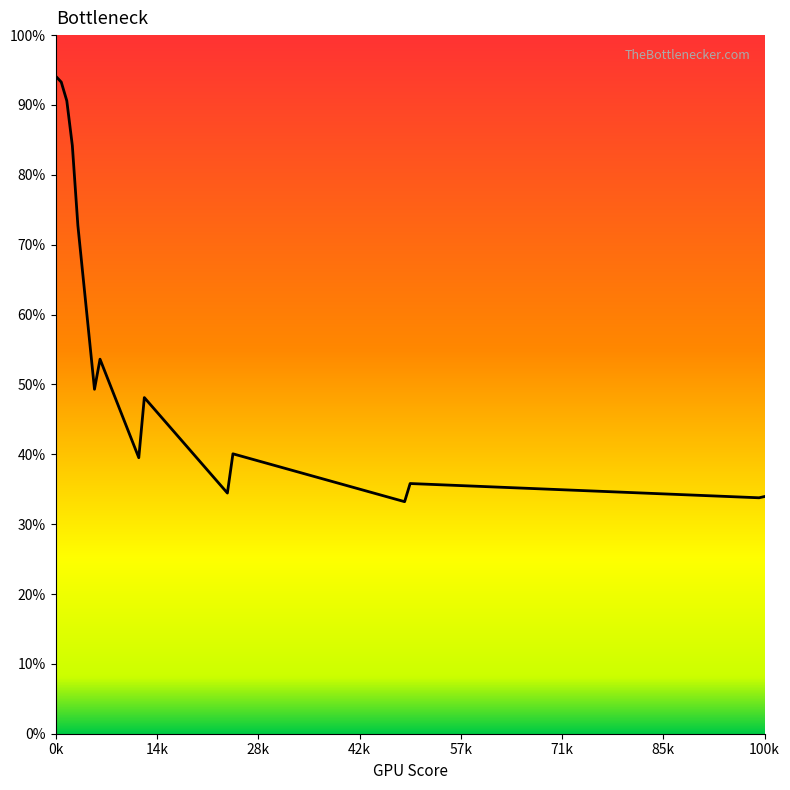

Does the chart have visible grid lines?

No